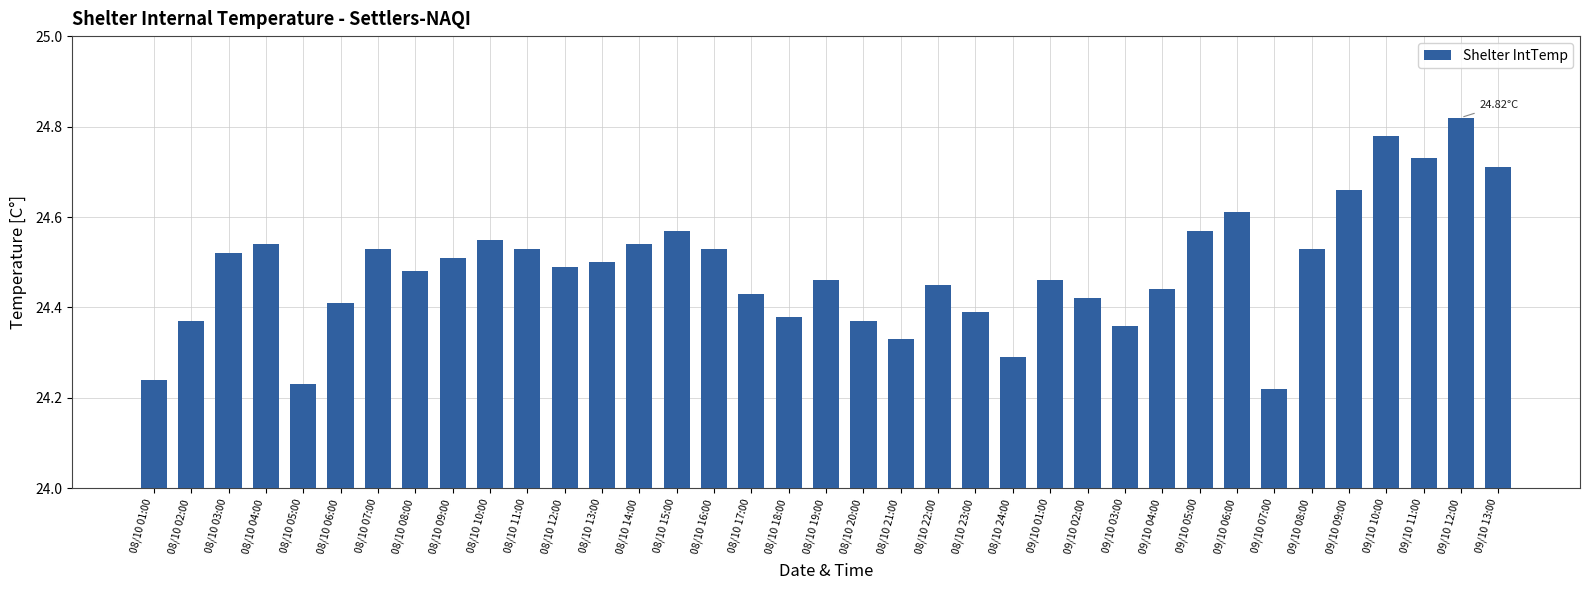

Which category has the lowest value across all series?

09/10 07:00